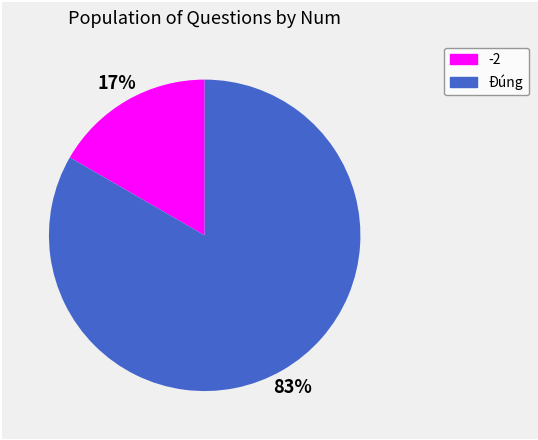

Is there a majority slice in this chart?

Yes